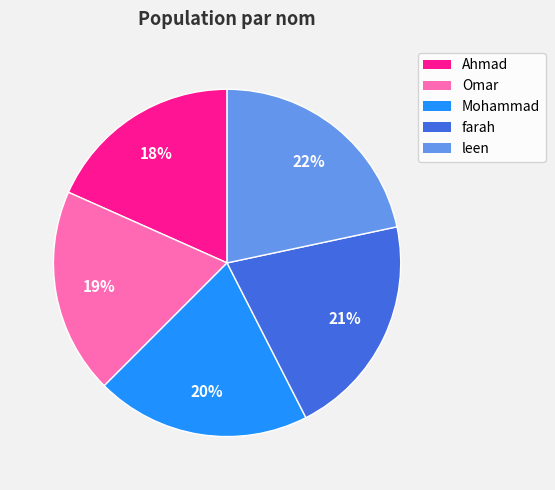

Is the sum of Omar and farah greater than half?

No